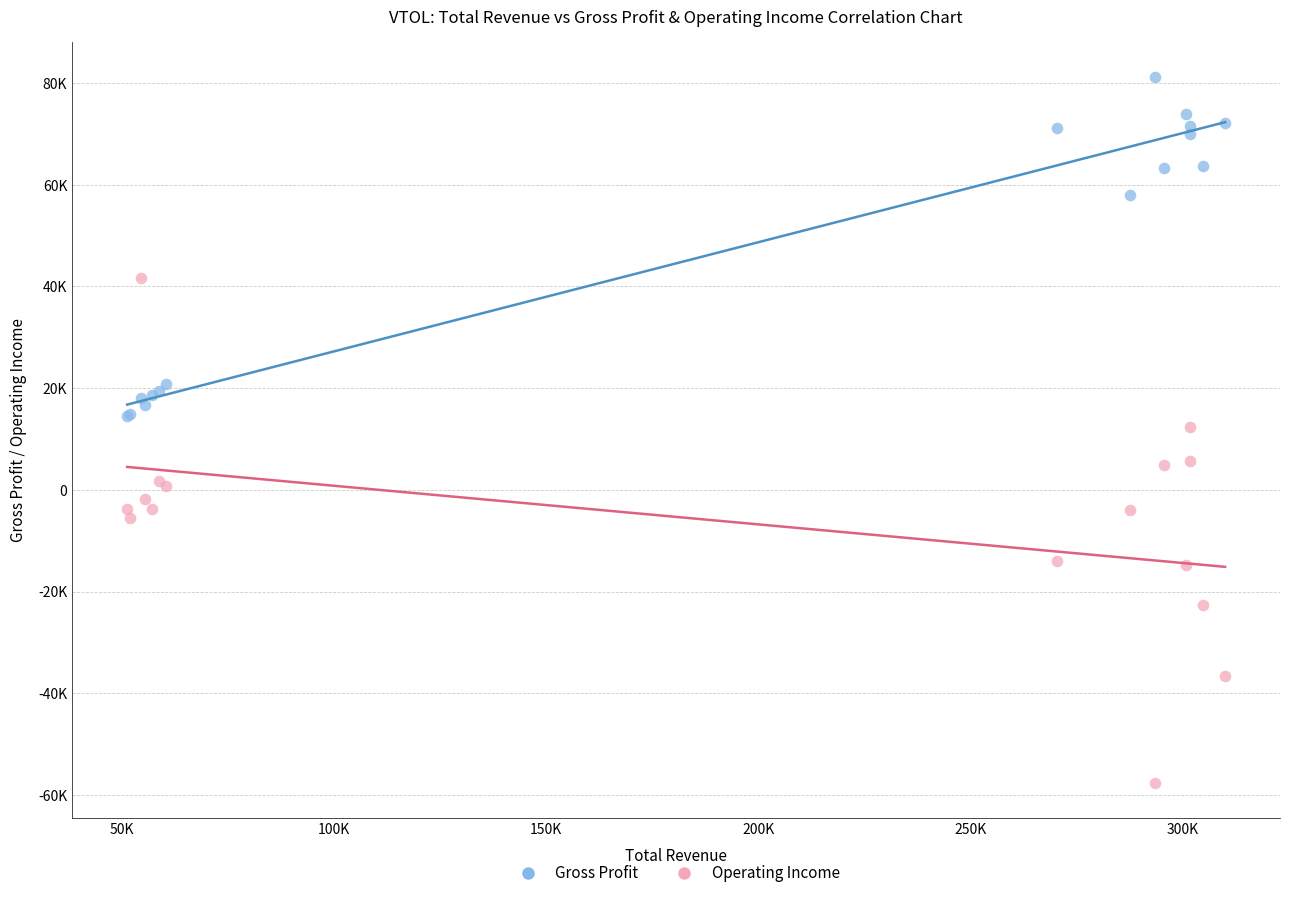

Which series reaches the maximum Y coordinate?

Gross Profit